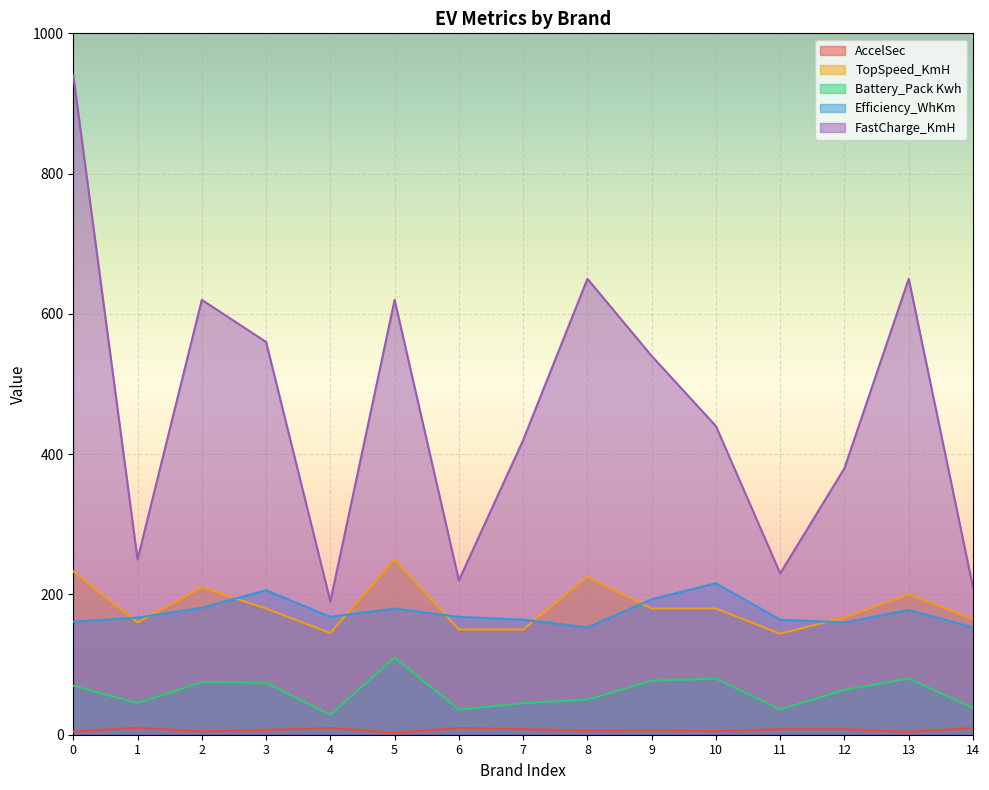

How many values in the AccelSec series exceed 6?

9